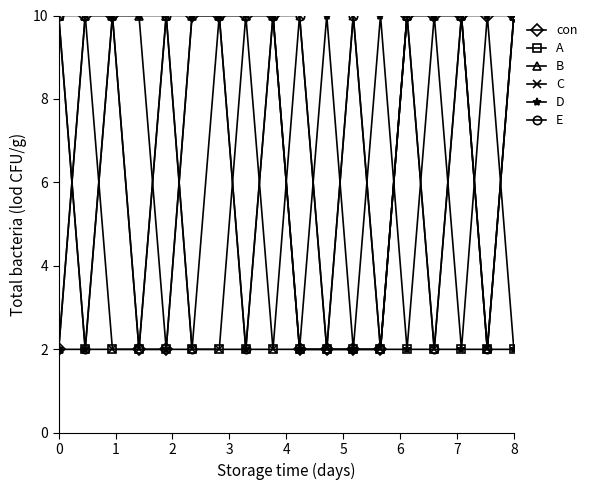

Which series has the largest total across all categories?

B